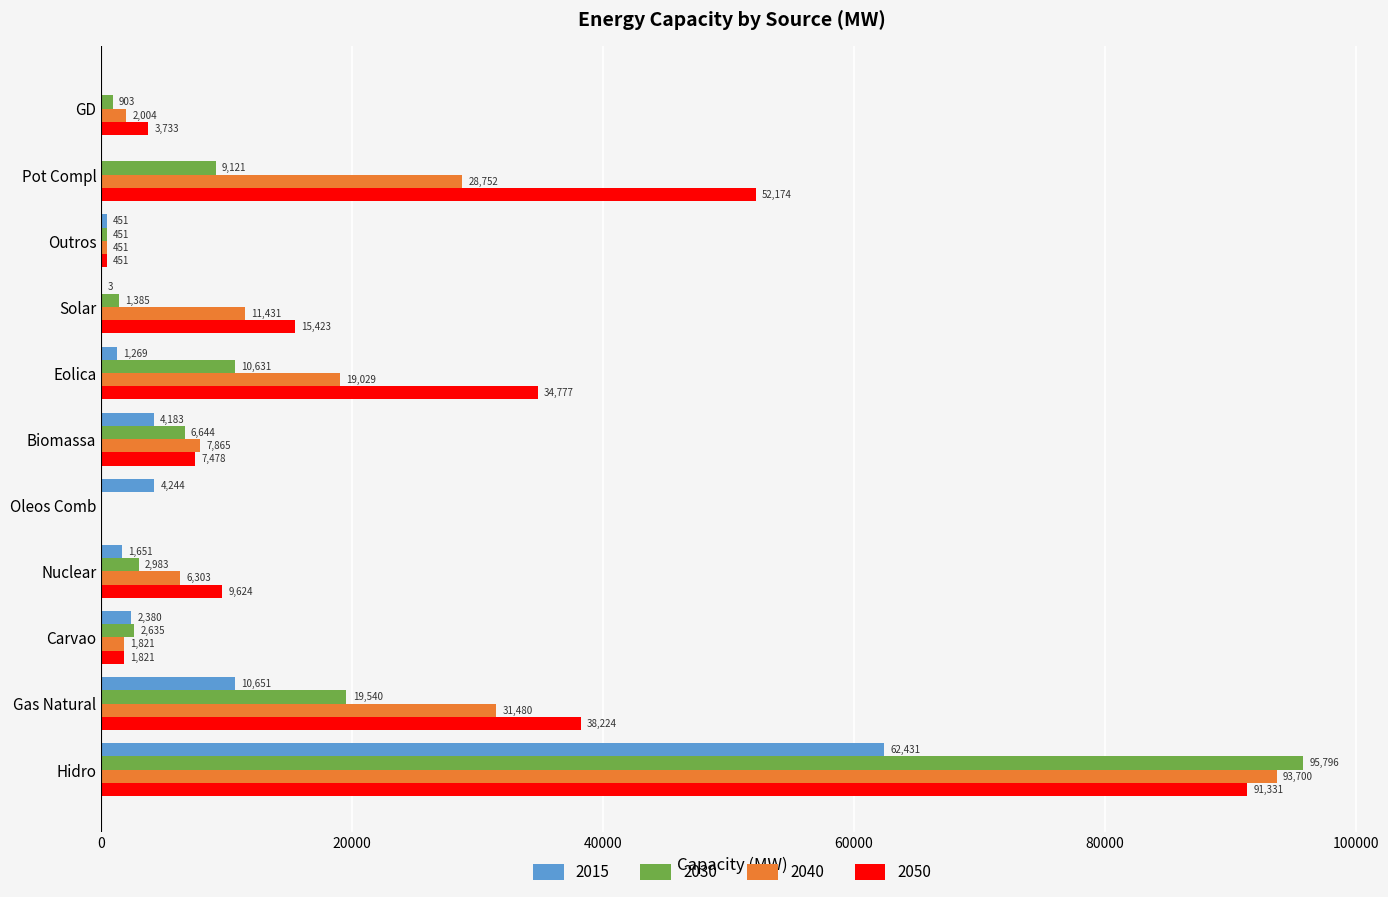

True or false: 2040 has a value of 2004 at GD.

True